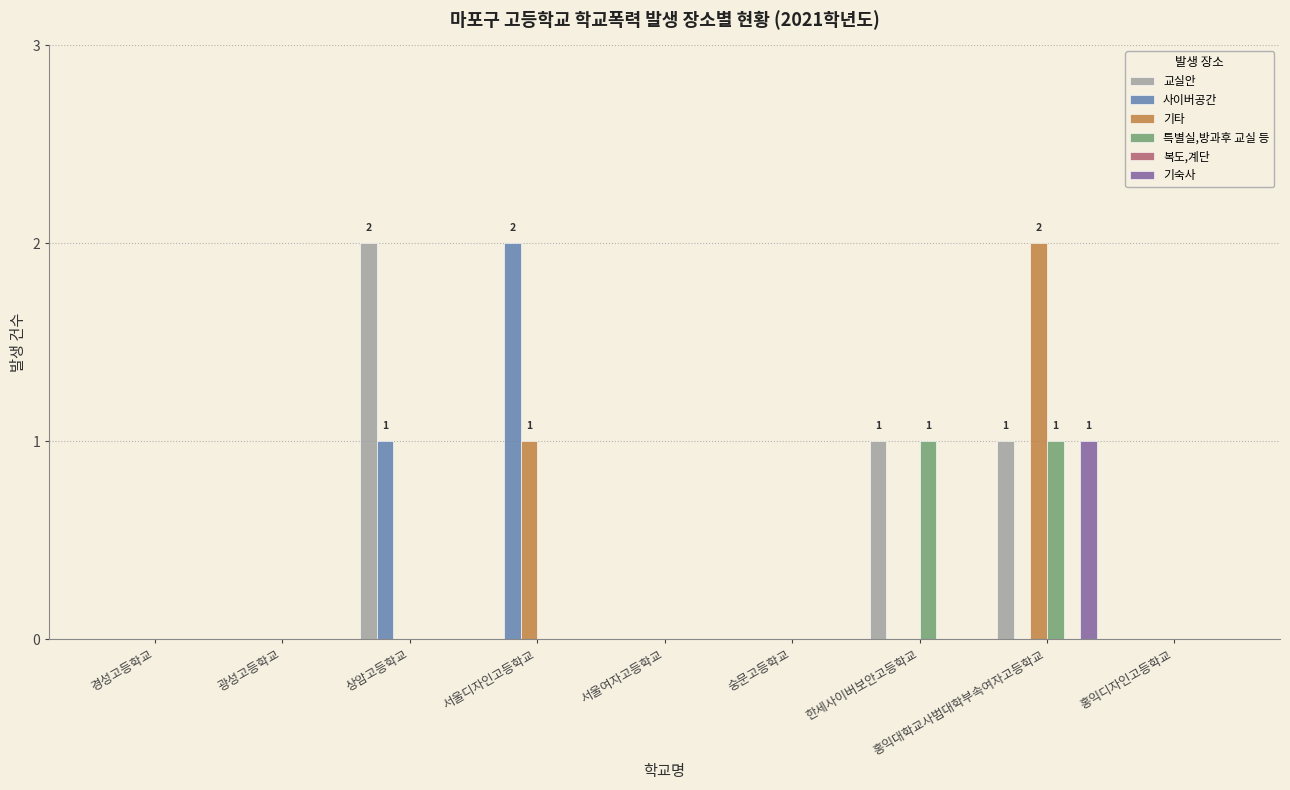

Is it true that 사이버공간 equals 1 at 홍익대학교사범대학부속여자고등학교?

False